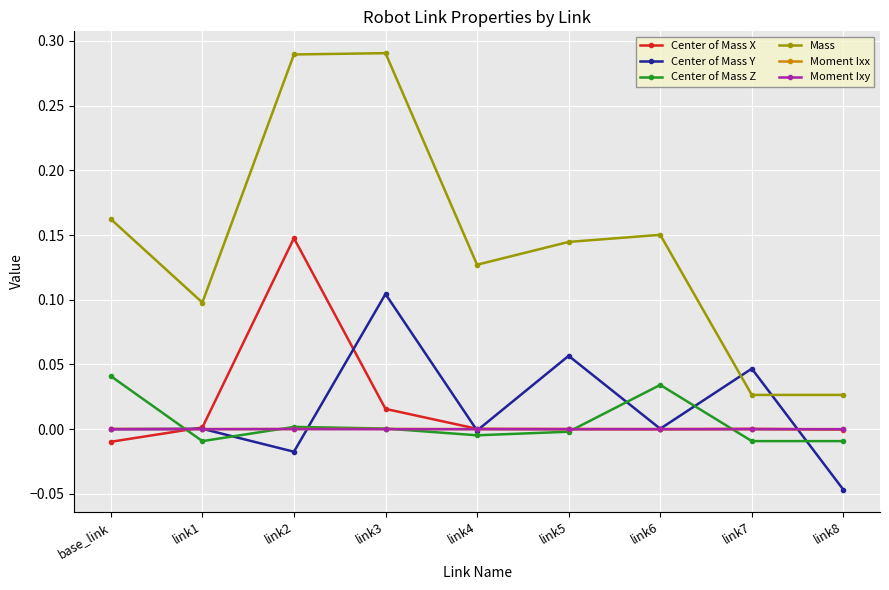

At which label does Center of Mass X reach its peak?

link2